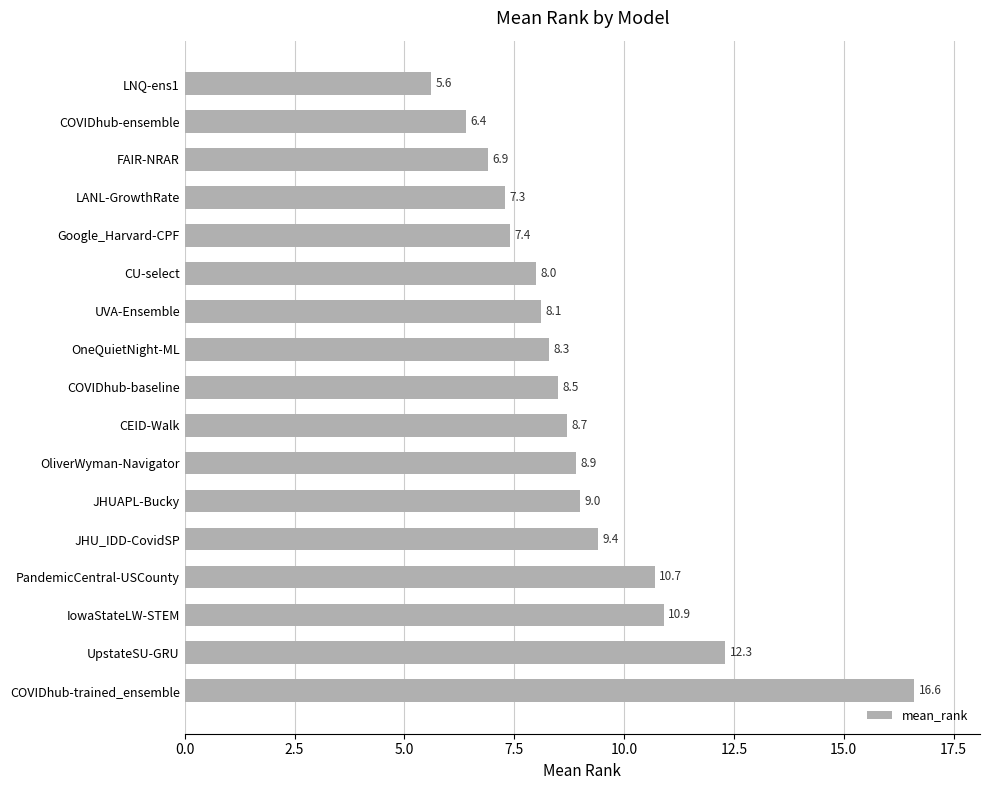

Which has a higher value, Google_Harvard-CPF or CEID-Walk?

CEID-Walk